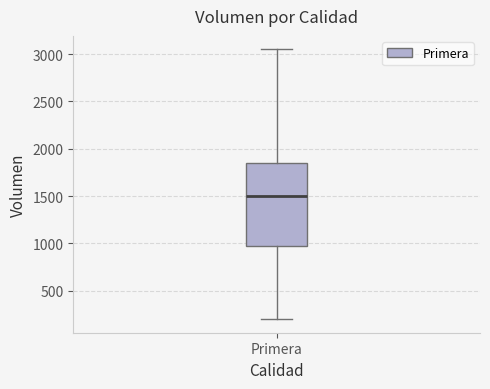

Transcribe this box plot: give where the median line is, the range the box spans, and where the two whiskers end, as read against the y-axis. The values are not printed on the chart, so give them approximately, as read against the axis.

median 1500, box 1000 to 1850, whiskers 200 to 3050